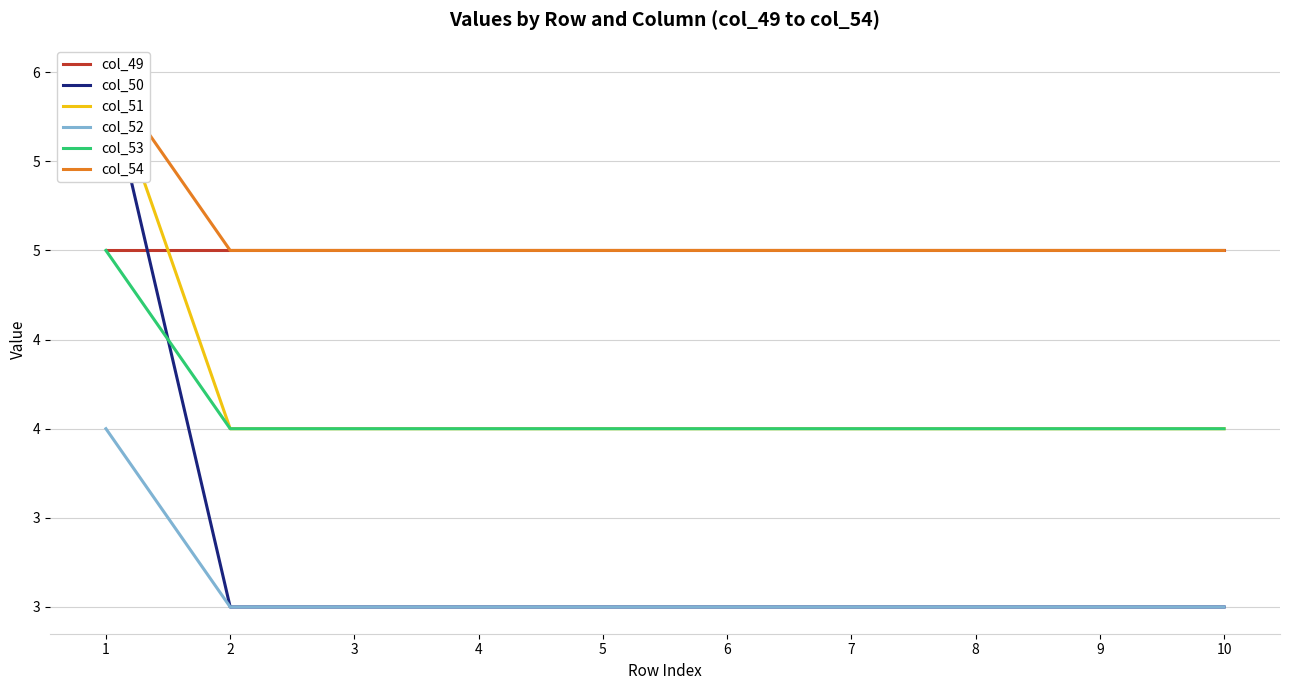

True or false: col_49 and col_53 intersect in this chart.

False